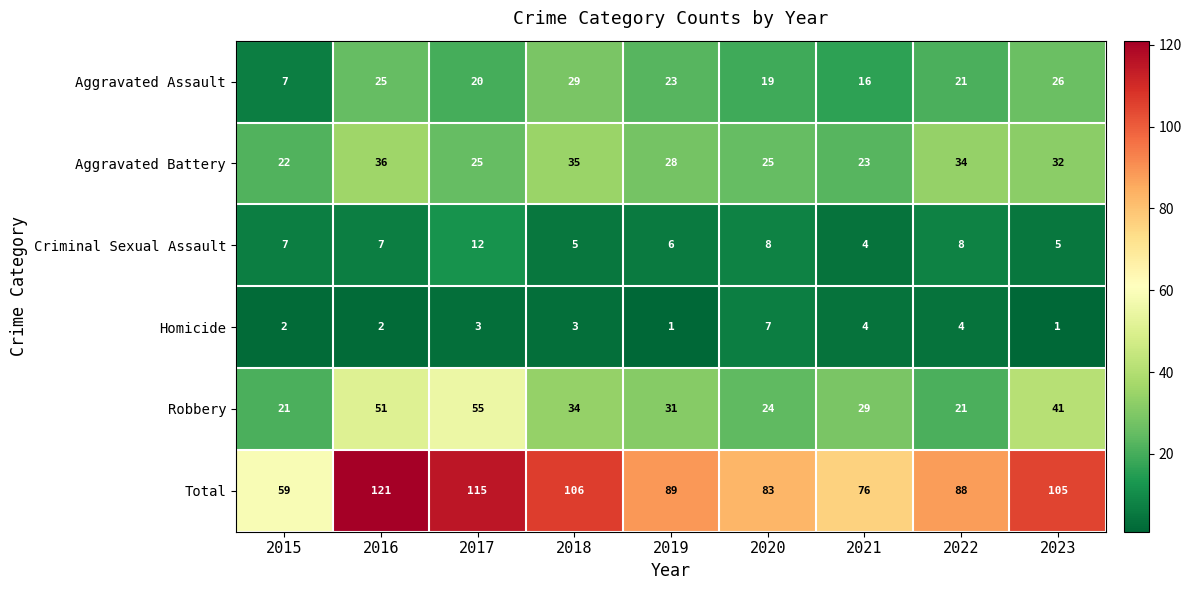

Where is Aggravated Assault nearest to the value 18?

2020